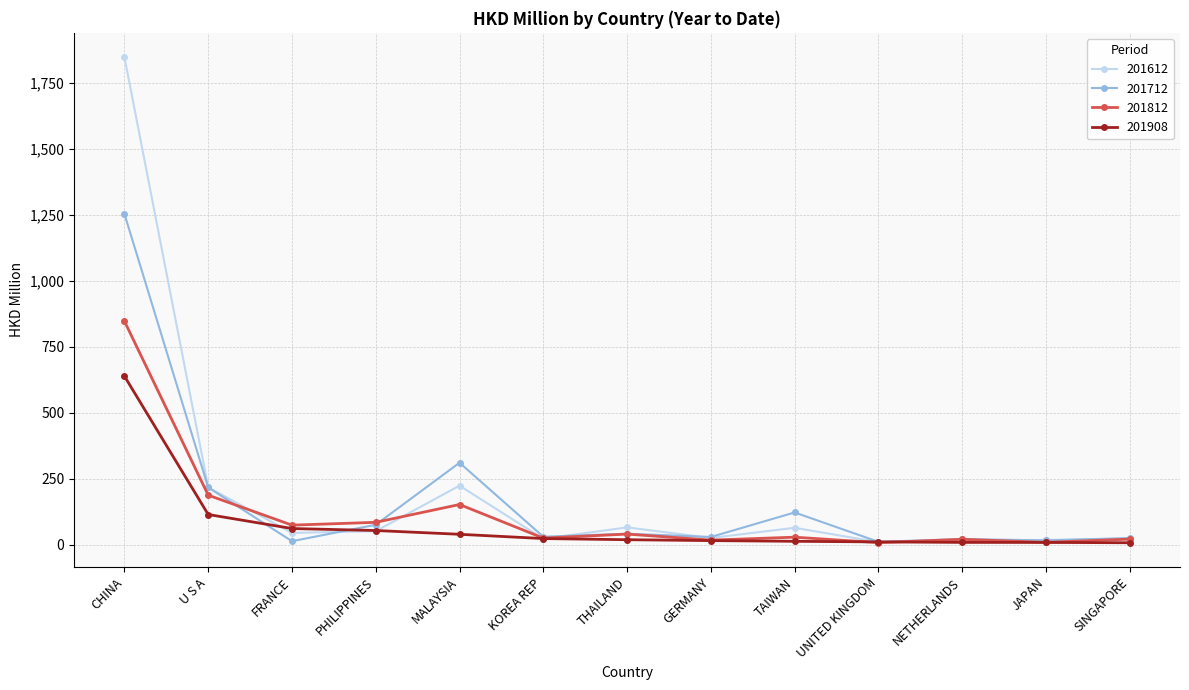

What is the difference between the 201908 values at FRANCE and KOREA REP?

38.0